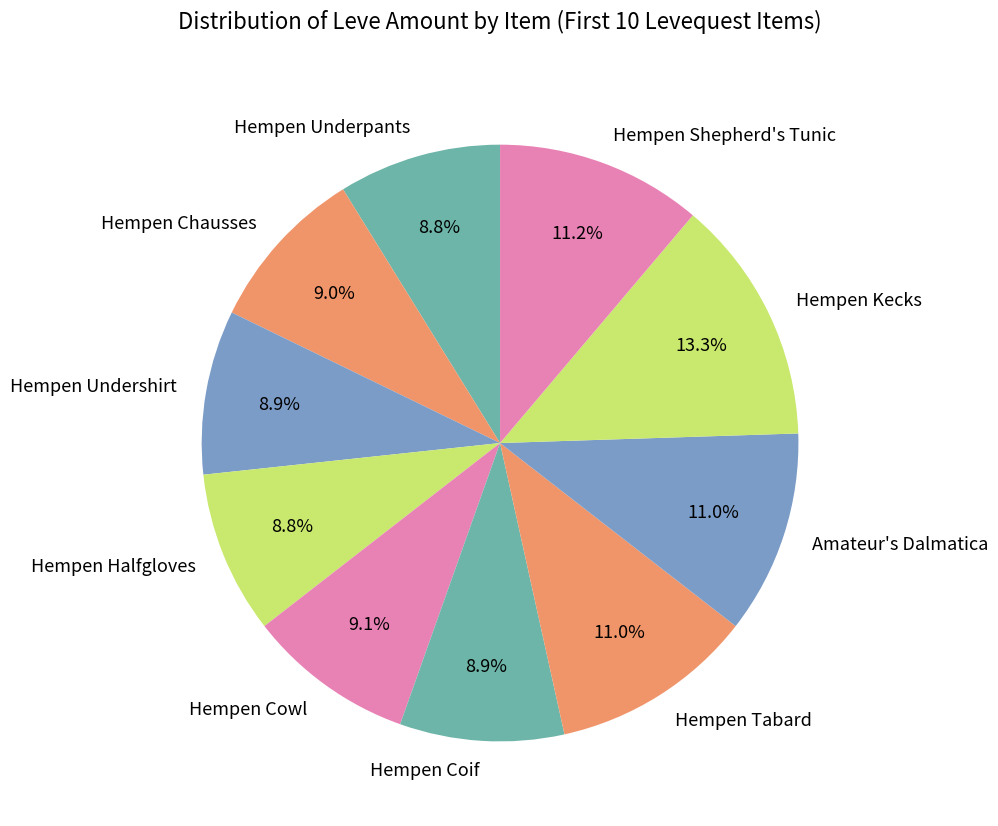

Is there any slice that represents more than half of the pie?

No